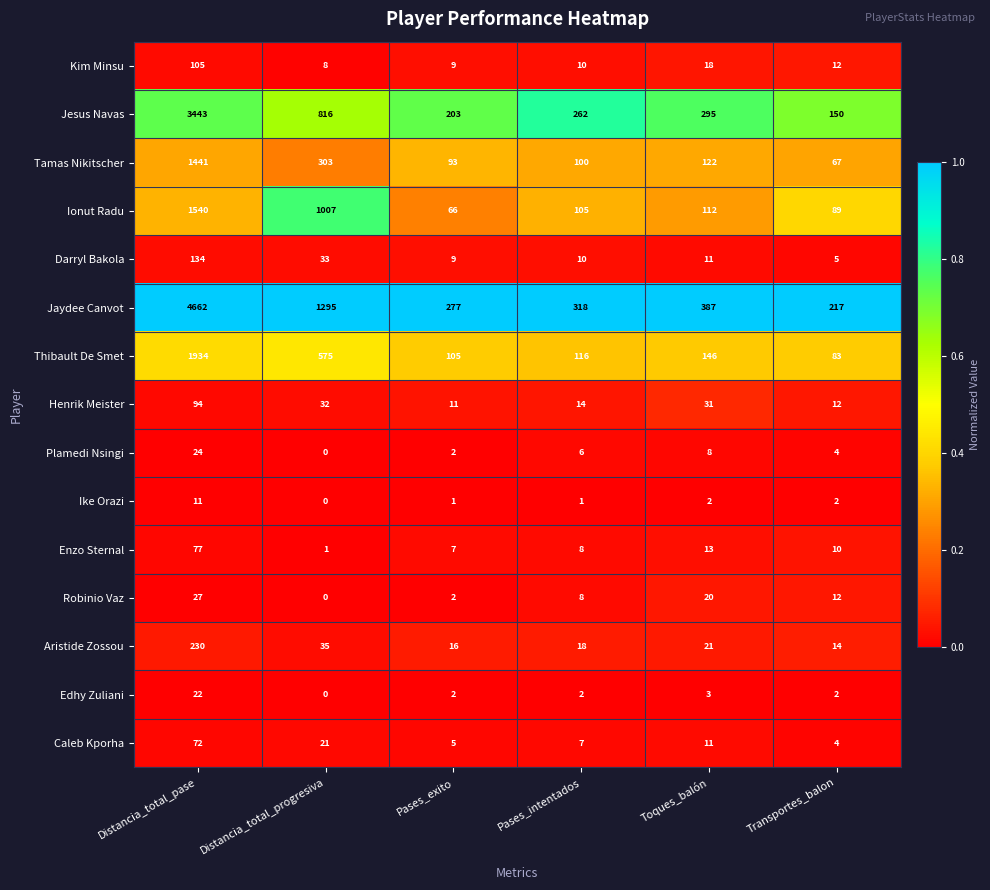

What is the total value across all series at Distancia_total_pase?

13816